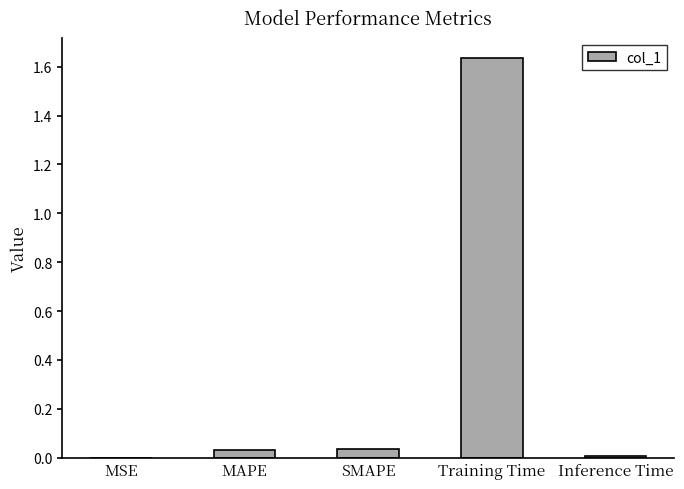

Which category has the highest value across all series?

Training Time